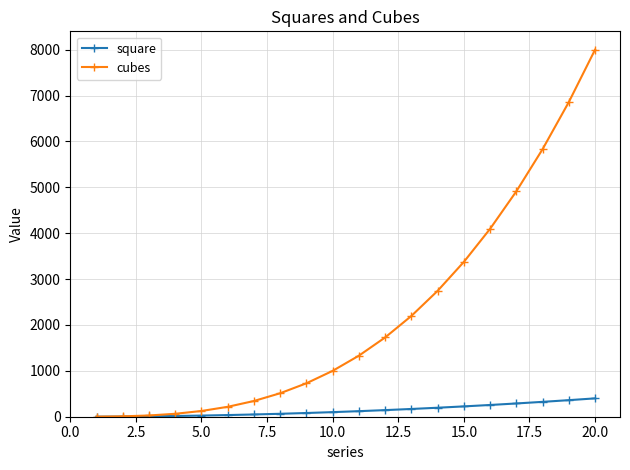

Which series has the largest range (max minus min)?

cubes